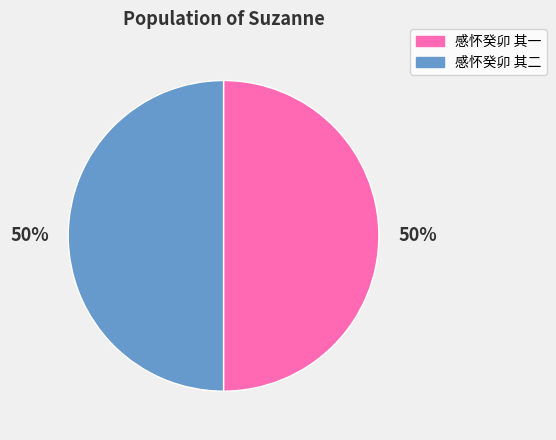

True or false: 感怀癸卯 其一 accounts for 50% of the total.

True